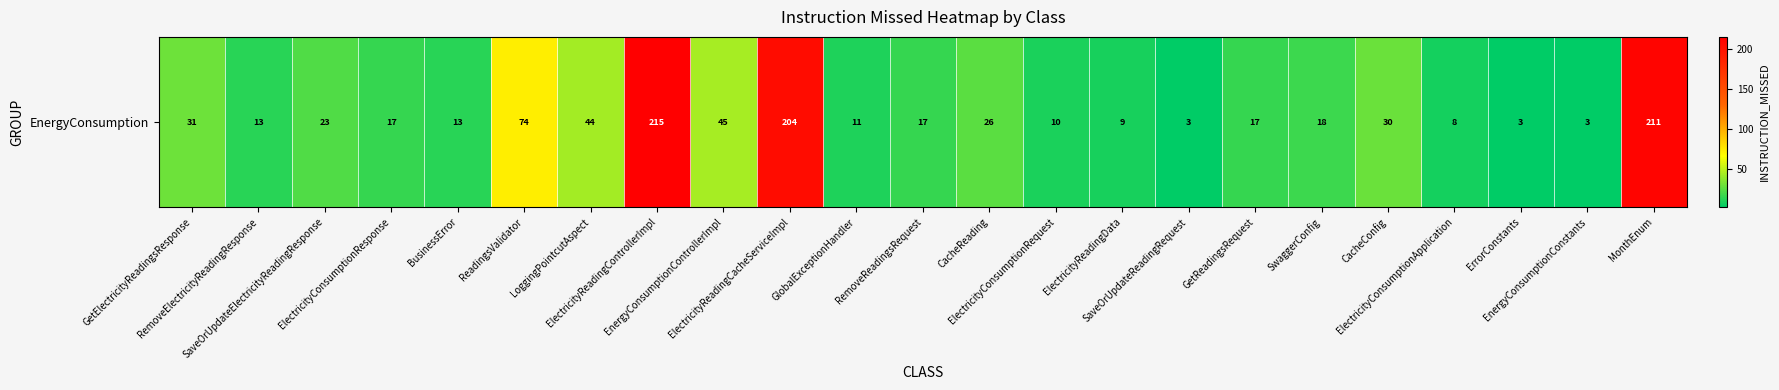

Rank the categories by value from highest to lowest.

ElectricityReadingControllerImpl, MonthEnum, ElectricityReadingCacheServiceImpl, ReadingsValidator, EnergyConsumptionControllerImpl, LoggingPointcutAspect, GetElectricityReadingsResponse, CacheConfig, CacheReading, SaveOrUpdateElectricityReadingResponse, SwaggerConfig, ElectricityConsumptionResponse, RemoveReadingsRequest, GetReadingsRequest, RemoveElectricityReadingResponse, BusinessError, GlobalExceptionHandler, ElectricityConsumptionRequest, ElectricityReadingData, ElectricityConsumptionApplication, SaveOrUpdateReadingRequest, ErrorConstants, EnergyConsumptionConstants